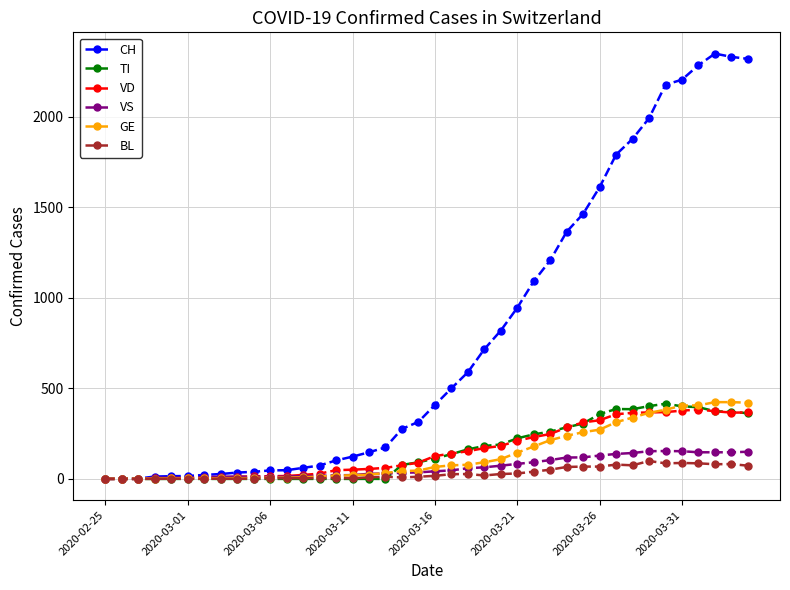

What is the greatest value displayed?

2349